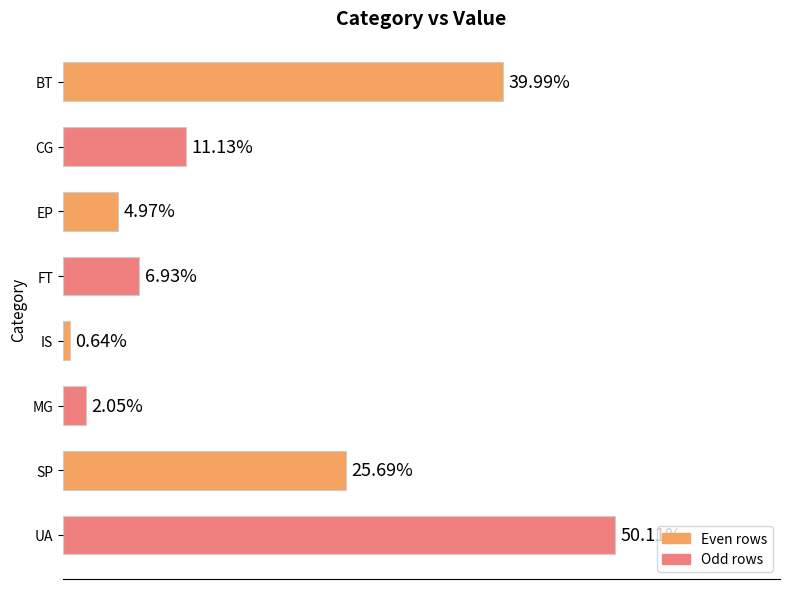

Where is the data nearest to the value 25?

SP